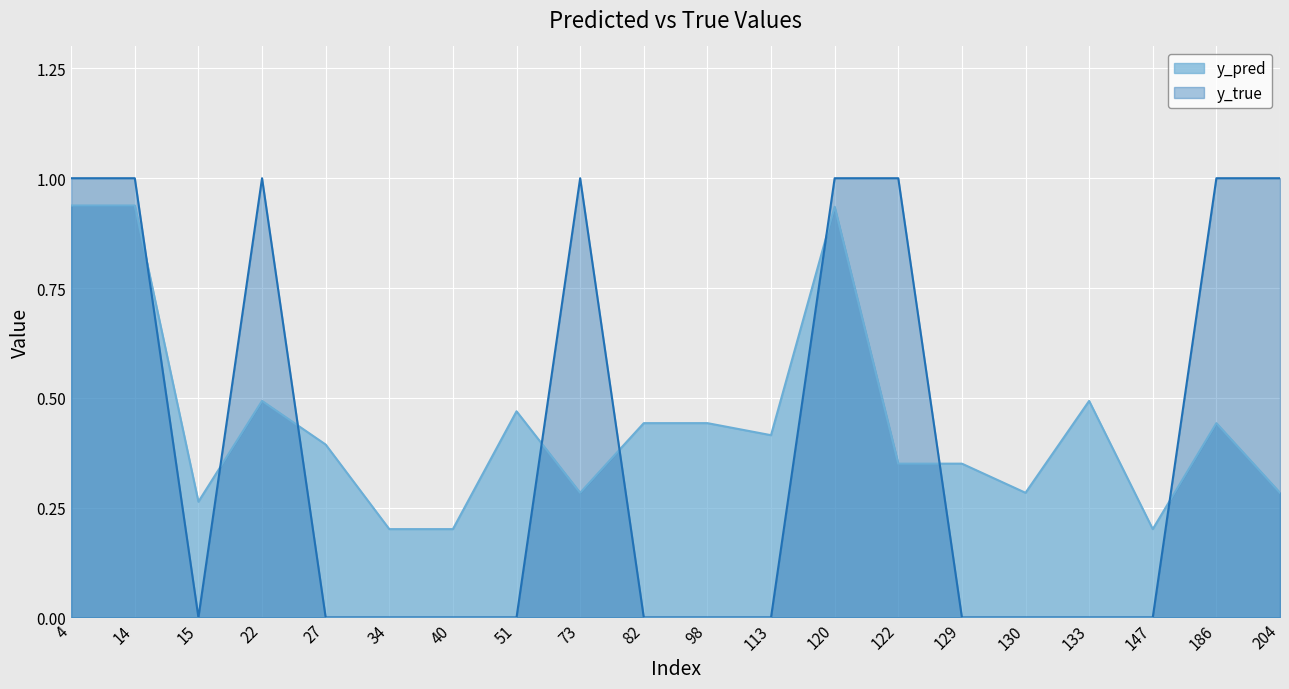

What is the value of the y_pred point at the 10th from the left?

0.4